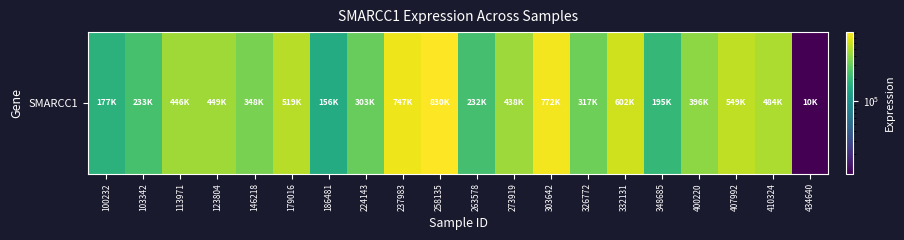

Reading left to right, transcribe all the data shown in this chart.

177598	233823	446683	449450	348084	519688	156386	303158	747908	830210	232898	438501	772851	317151	602319	195938	396218	549063	484600	10905